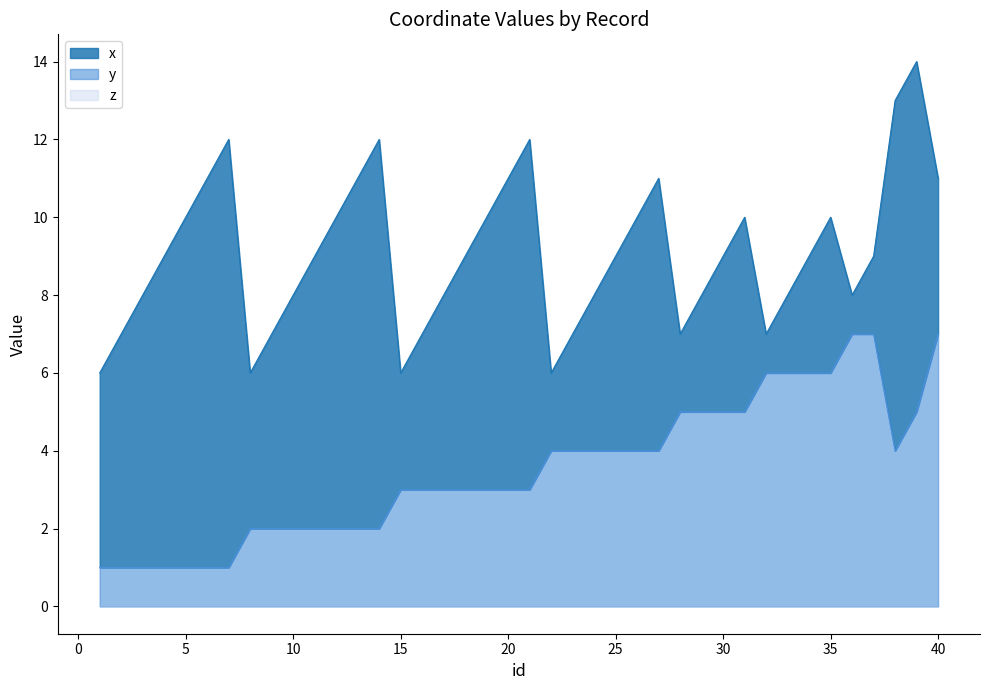

True or false: x has a value of 3 at 36.

False